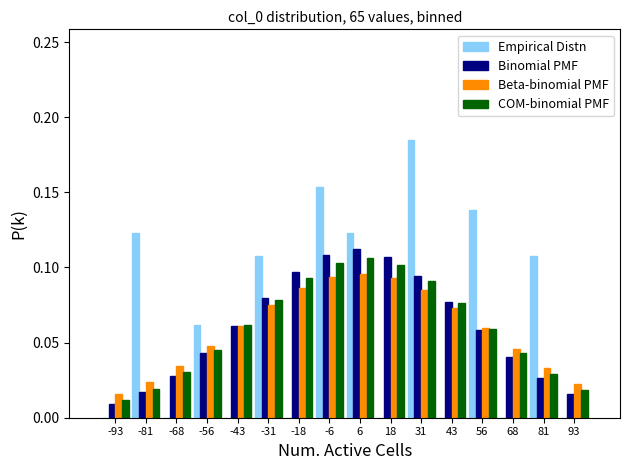

Reading left to right, list every range on the x-axis with the height of the bar of each series over it. Neither the bar edges nor the heights are printed on the chart, so give them approximately, as read against the axes.

-100.0 to -87.5: Empirical Distn=0	Binomial PMF=0.010	Beta-binomial PMF=0.015	COM-binomial PMF=0.010
-87.5 to -75.0: Empirical Distn=0.125	Binomial PMF=0.015	Beta-binomial PMF=0.025	COM-binomial PMF=0.020
-75.0 to -62.5: Empirical Distn=0	Binomial PMF=0.030	Beta-binomial PMF=0.035	COM-binomial PMF=0.030
-62.5 to -50.0: Empirical Distn=0.060	Binomial PMF=0.045	Beta-binomial PMF=0.045	COM-binomial PMF=0.045
-50.0 to -37.5: Empirical Distn=0	Binomial PMF=0.060	Beta-binomial PMF=0.060	COM-binomial PMF=0.060
-37.5 to -25.0: Empirical Distn=0.110	Binomial PMF=0.080	Beta-binomial PMF=0.075	COM-binomial PMF=0.080
-25.0 to -12.5: Empirical Distn=0	Binomial PMF=0.095	Beta-binomial PMF=0.085	COM-binomial PMF=0.095
-12.5 to 0.0: Empirical Distn=0.155	Binomial PMF=0.110	Beta-binomial PMF=0.095	COM-binomial PMF=0.105
0.0 to 12.5: Empirical Distn=0.125	Binomial PMF=0.110	Beta-binomial PMF=0.095	COM-binomial PMF=0.105
12.5 to 25.0: Empirical Distn=0	Binomial PMF=0.105	Beta-binomial PMF=0.095	COM-binomial PMF=0.100
25.0 to 37.5: Empirical Distn=0.185	Binomial PMF=0.095	Beta-binomial PMF=0.085	COM-binomial PMF=0.090
37.5 to 50.0: Empirical Distn=0	Binomial PMF=0.075	Beta-binomial PMF=0.075	COM-binomial PMF=0.075
50.0 to 62.5: Empirical Distn=0.140	Binomial PMF=0.060	Beta-binomial PMF=0.060	COM-binomial PMF=0.060
62.5 to 75.0: Empirical Distn=0	Binomial PMF=0.040	Beta-binomial PMF=0.045	COM-binomial PMF=0.045
75.0 to 87.5: Empirical Distn=0.110	Binomial PMF=0.025	Beta-binomial PMF=0.035	COM-binomial PMF=0.030
87.5 to 100.0: Empirical Distn=0	Binomial PMF=0.015	Beta-binomial PMF=0.025	COM-binomial PMF=0.020